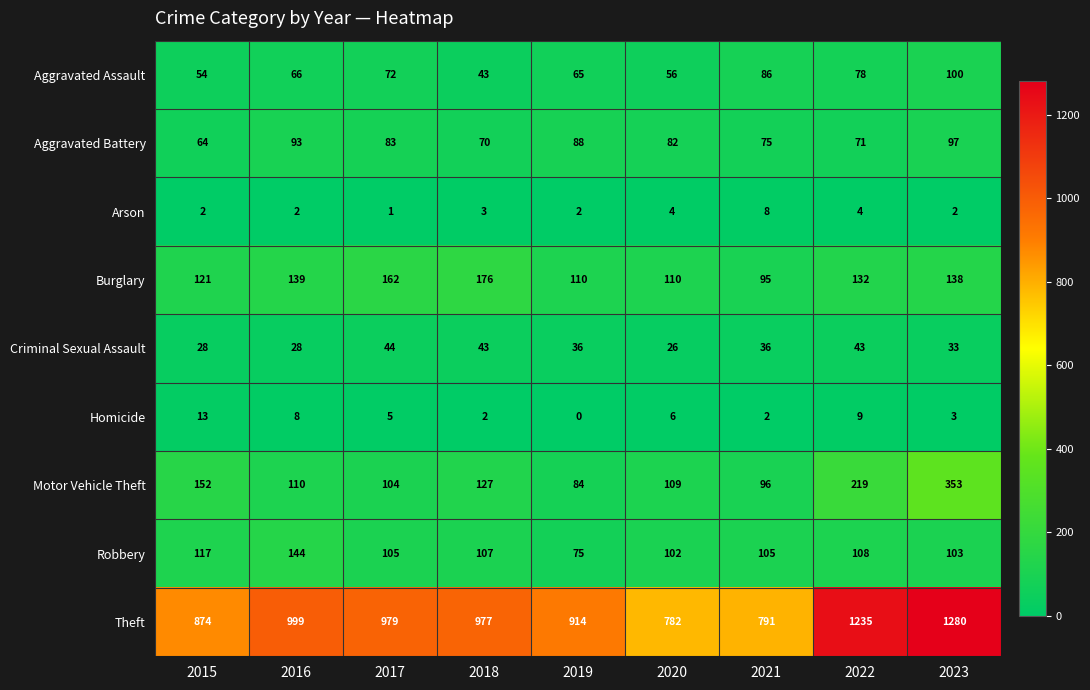

True or false: Burglary has a value of 110 at 2020.

True